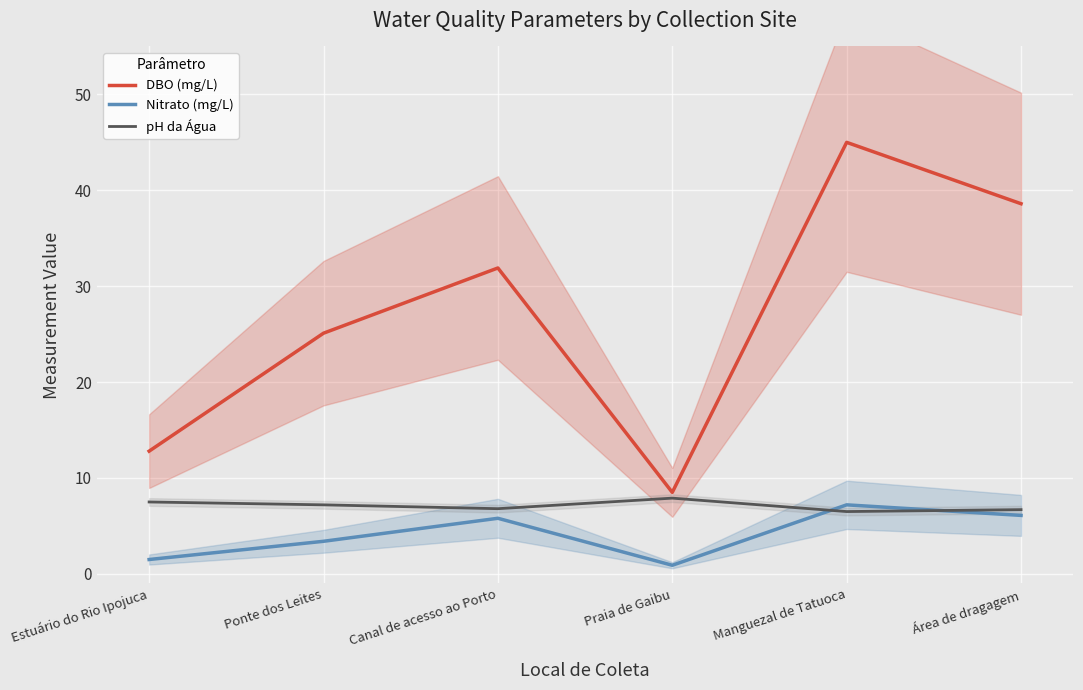

Reading right to left, what are all the values shown in this chart?

DBO (mg/L): Área de dragagem=38.6	Manguezal de Tatuoca=45.0	Praia de Gaibu=8.5	Canal de acesso ao Porto=31.9	Ponte dos Leites=25.1	Estuário do Rio Ipojuca=12.8
Nitrato (mg/L): Área de dragagem=6.1	Manguezal de Tatuoca=7.2	Praia de Gaibu=0.9	Canal de acesso ao Porto=5.8	Ponte dos Leites=3.4	Estuário do Rio Ipojuca=1.5
pH da Água: Área de dragagem=6.7	Manguezal de Tatuoca=6.5	Praia de Gaibu=7.9	Canal de acesso ao Porto=6.8	Ponte dos Leites=7.2	Estuário do Rio Ipojuca=7.5